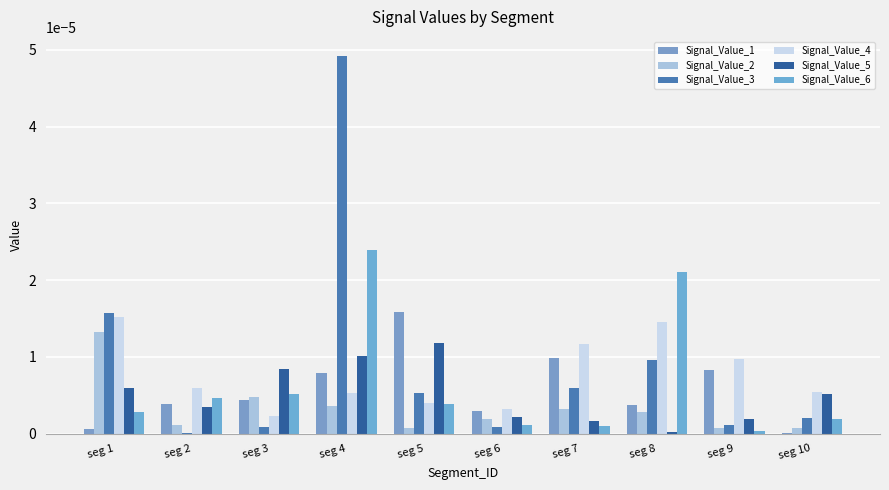

At how many categories does at least one series exceed 0?

10